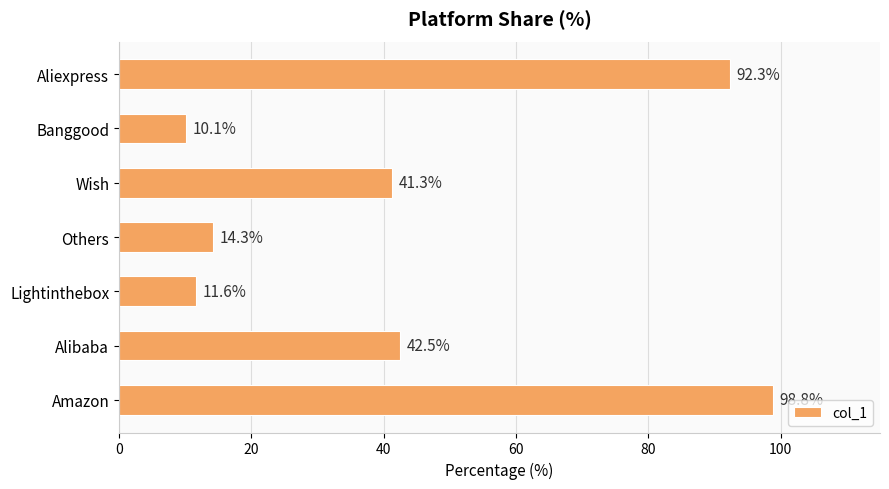

Reading top to bottom, extract all data points from this chart.

92.3	10.1	41.3	14.3	11.6	42.5	98.8